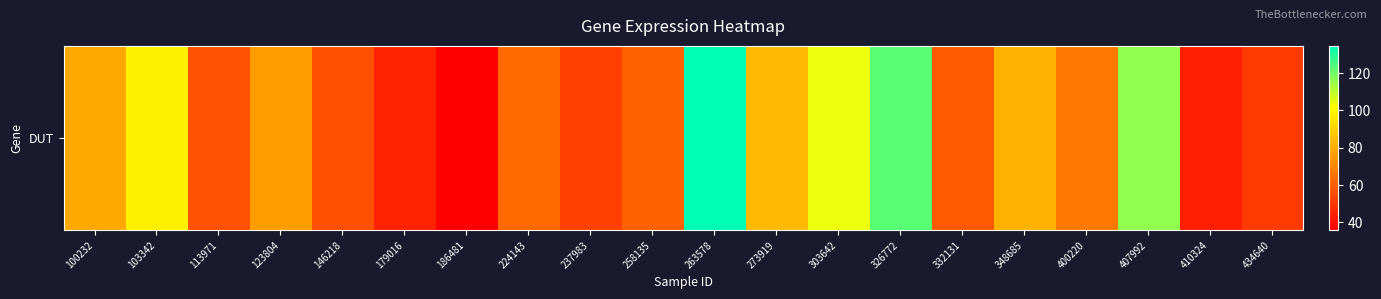

Rank the categories by value from highest to lowest.

263578, 326772, 407992, 303642, 103342, 273919, 348685, 100232, 123804, 400220, 224143, 258135, 332131, 113971, 146218, 237983, 434640, 179016, 410324, 186481